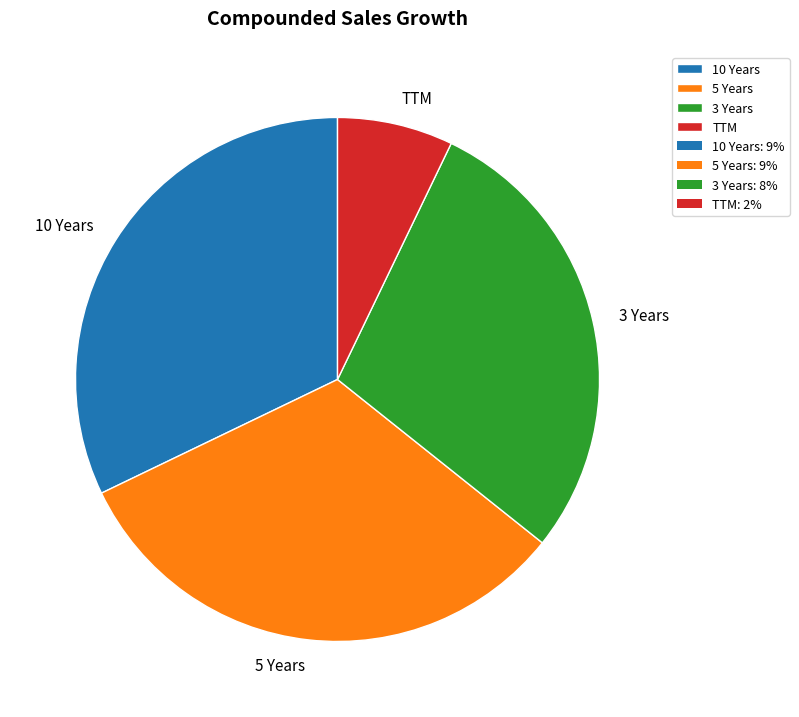

Combined, do TTM and 5 Years account for over 50%?

No